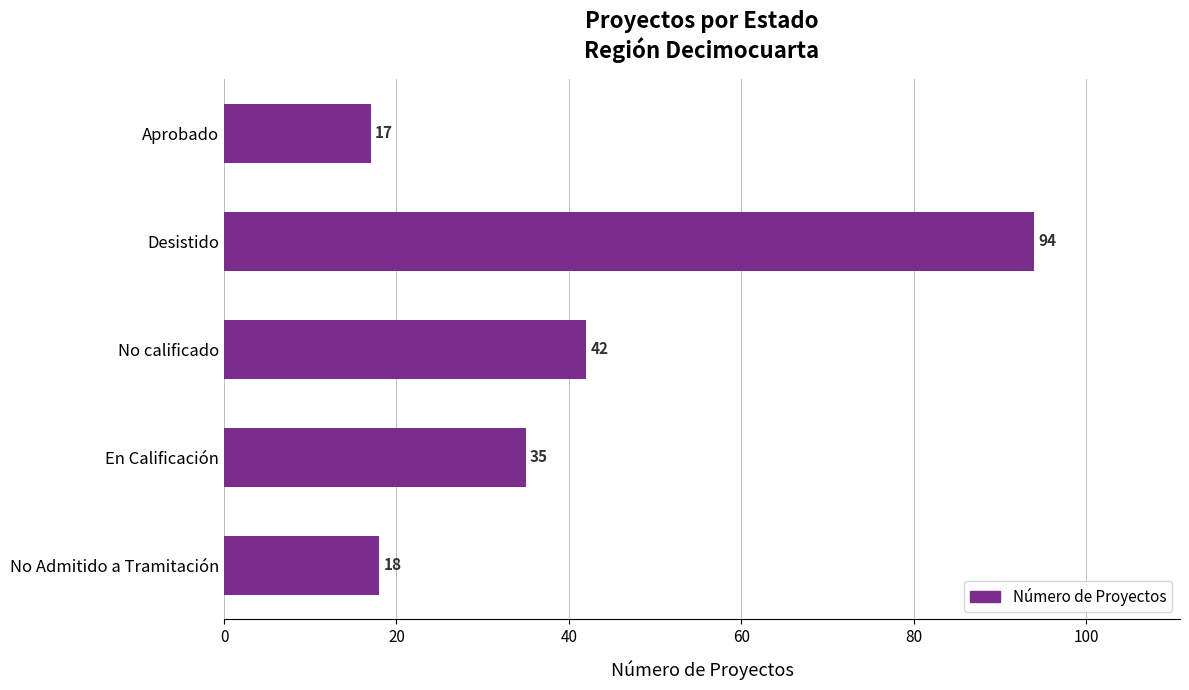

What is the sum of all values?

206